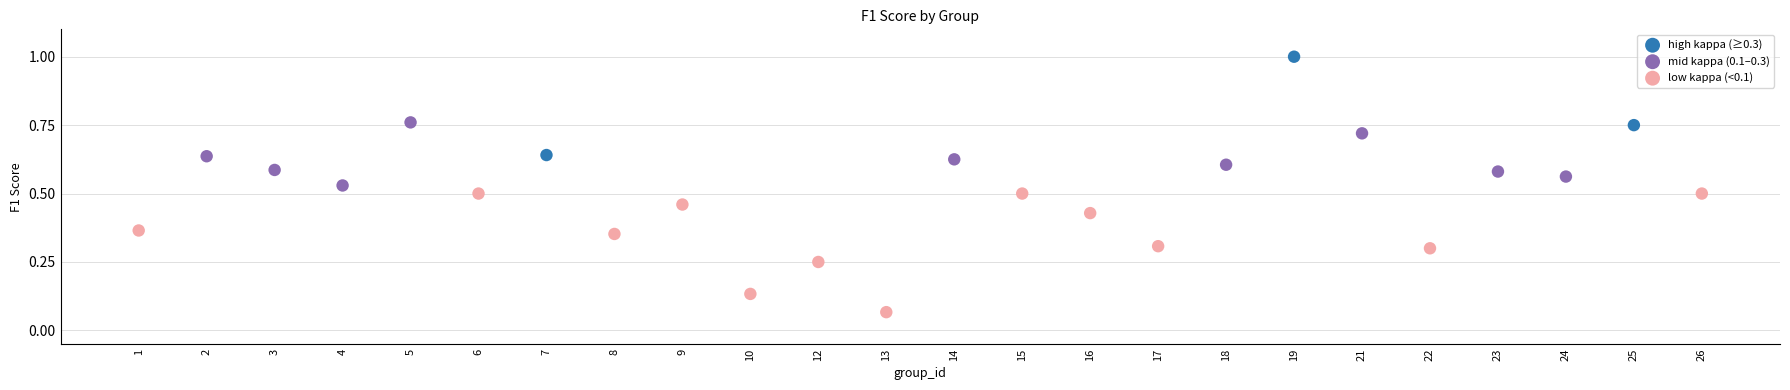

Which series reaches the minimum Y coordinate?

low kappa (<0.1)